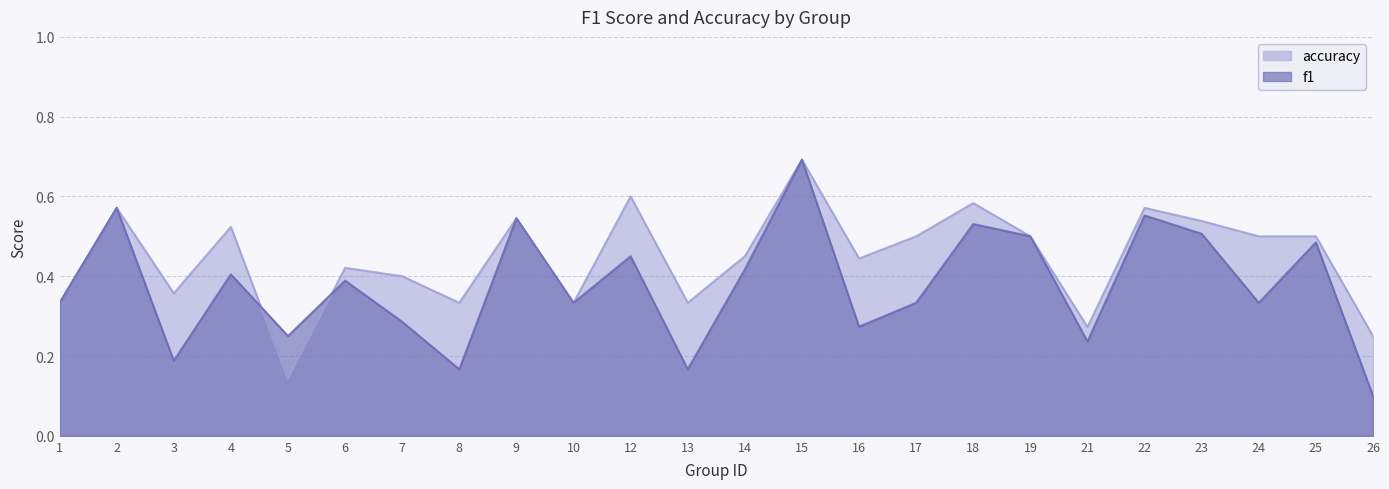

What is the value of the accuracy point at the 20th from the left?

0.6